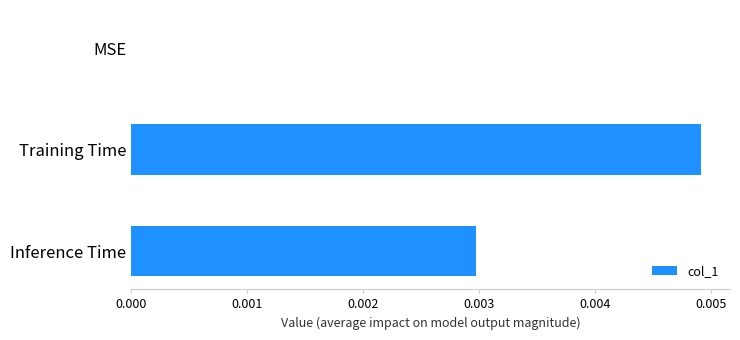

The value at Inference Time is 0.0. True or false?

True